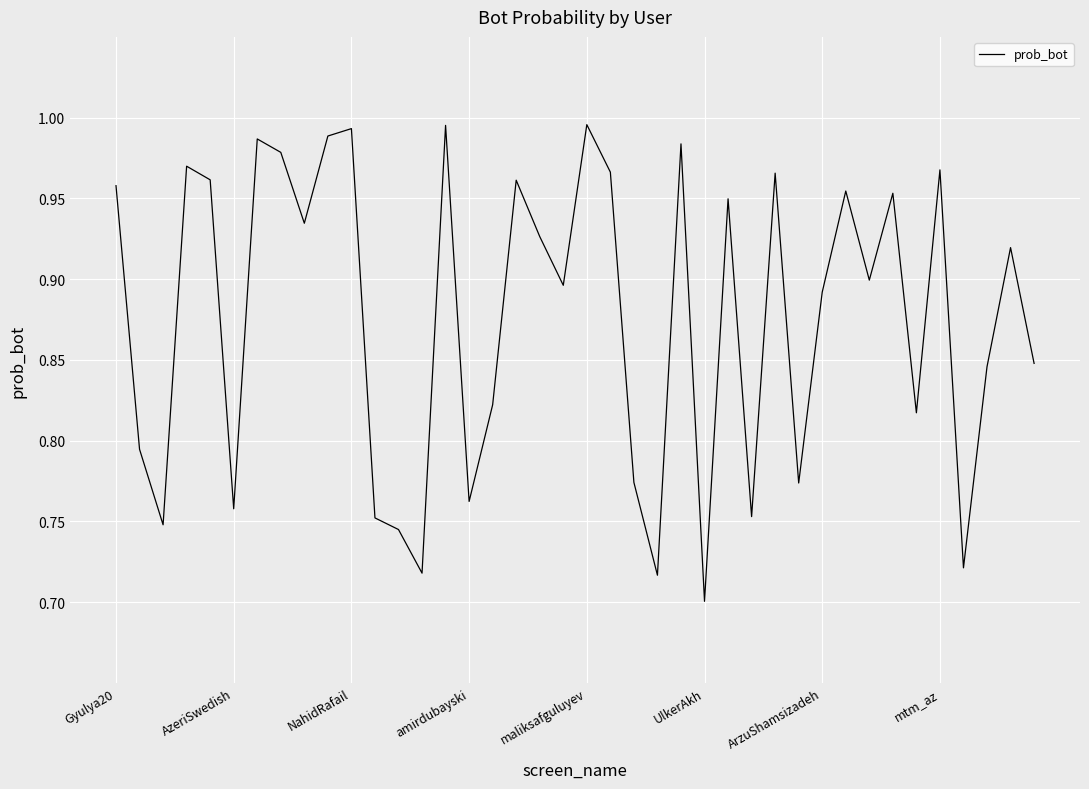

What is the difference between the maximum and minimum values?

0.3